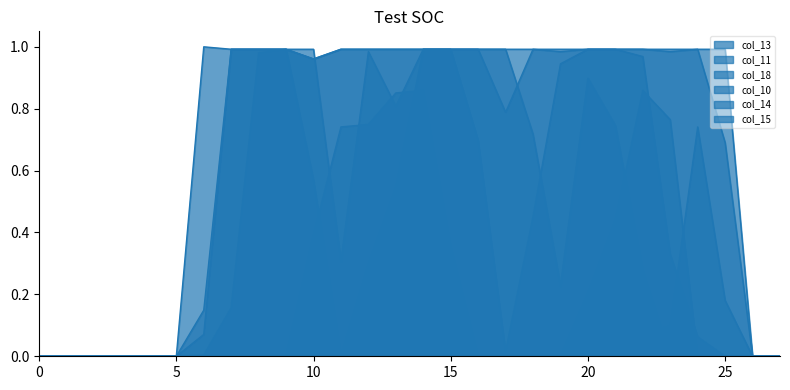

At which category is the sum across all series the highest?

14